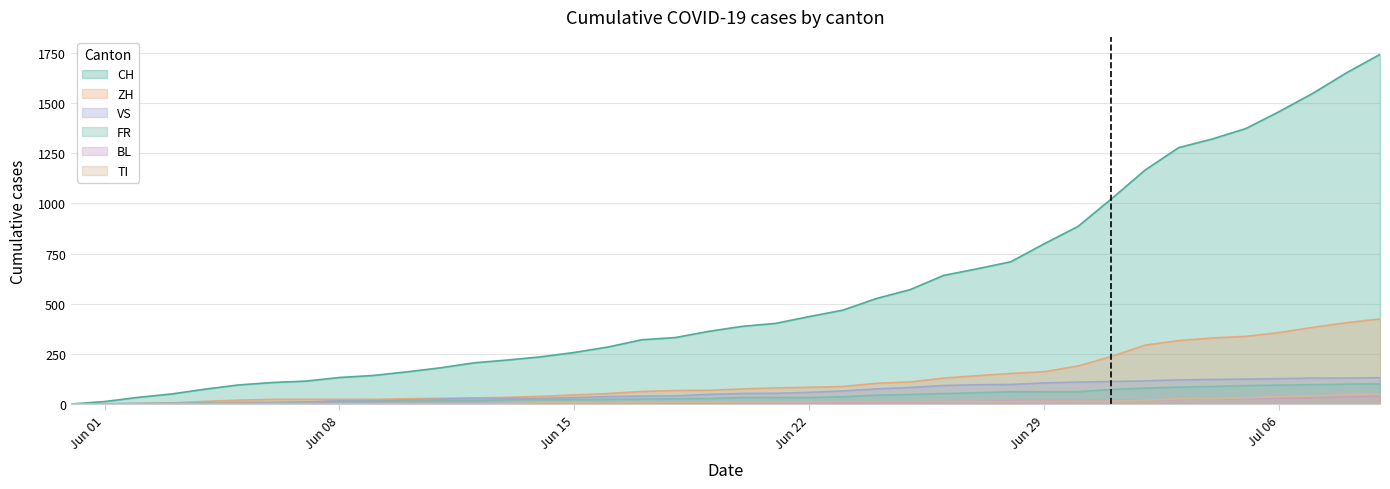

Reading left to right, what are all the values shown in this chart?

CH: 0	12	33	50	74	95	107	114	132	142	160	180	205	219	235	257	284	320	331	362	387	402	436	468	526	570	641	674	709	799	885	1023	1166	1278	1321	1373	1458	1549	1651	1743
ZH: 0	0	2	5	13	19	23	23	23	23	26	28	30	33	38	45	52	62	67	68	75	80	83	87	103	110	129	141	152	161	189	237	293	316	329	337	356	382	405	424
VS: 0	1	2	2	4	7	7	10	15	16	20	24	28	28	28	32	37	39	40	48	52	53	58	65	75	82	92	96	97	105	109	112	115	120	122	124	126	129	129	131
FR: 0	0	2	3	5	7	7	9	13	13	15	16	16	20	22	22	23	24	26	27	32	32	32	36	44	47	52	56	61	61	61	72	79	84	87	92	94	96	99	100
BL: 0	1	1	2	2	3	3	3	3	3	4	4	4	4	4	4	5	5	5	5	6	7	7	7	9	10	12	14	16	17	17	18	19	23	27	27	29	32	35	38
TI: 0	0	0	0	1	1	1	1	1	1	1	2	2	3	6	6	6	8	9	9	10	10	11	12	12	12	12	12	12	13	14	14	19	26	27	31	36	40	48	50